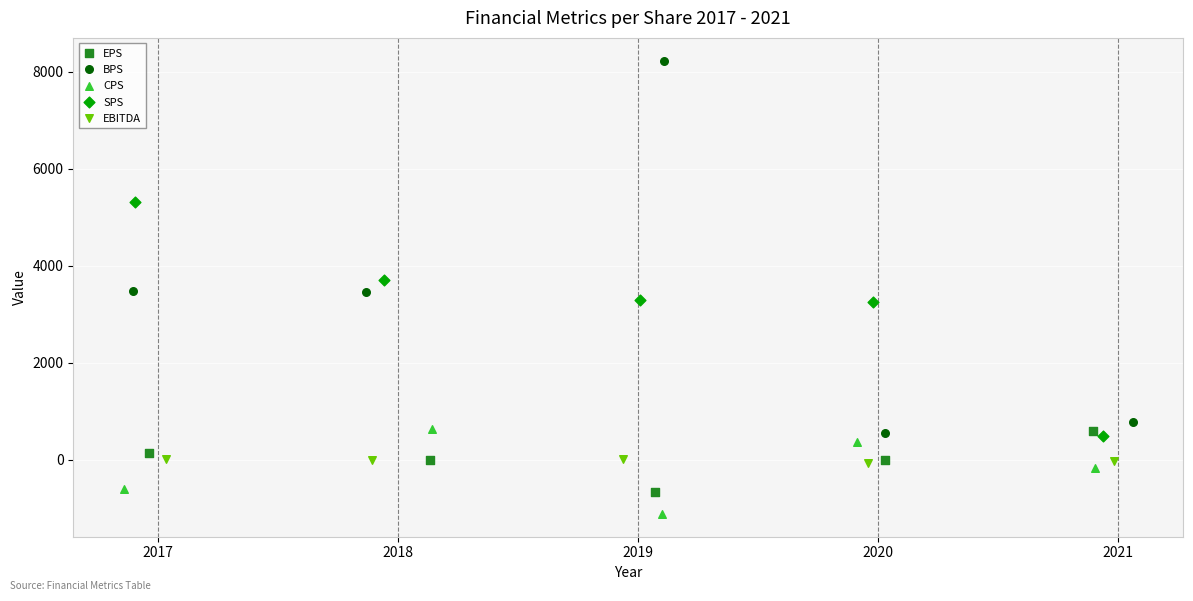

Which series contains the highest Y value?

BPS